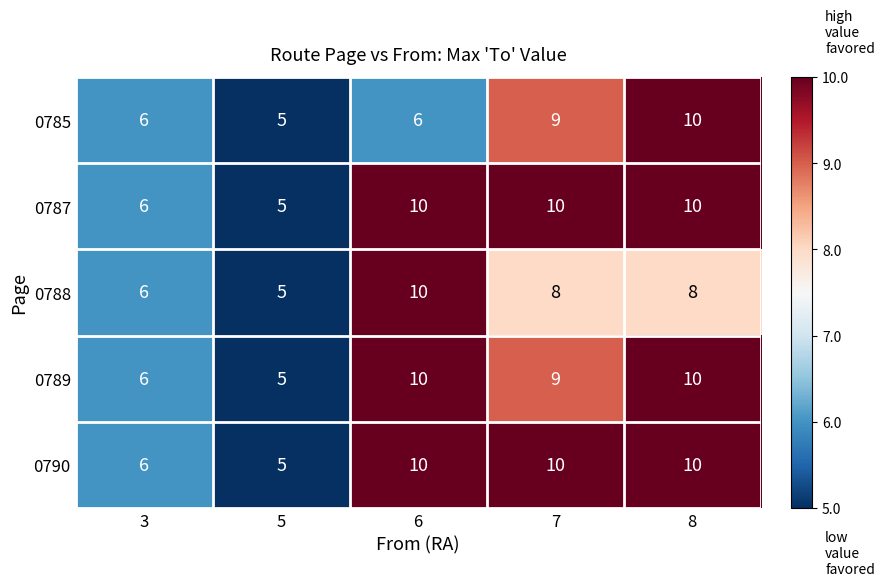

What is the difference between the 0789 values at 6 and 3?

4